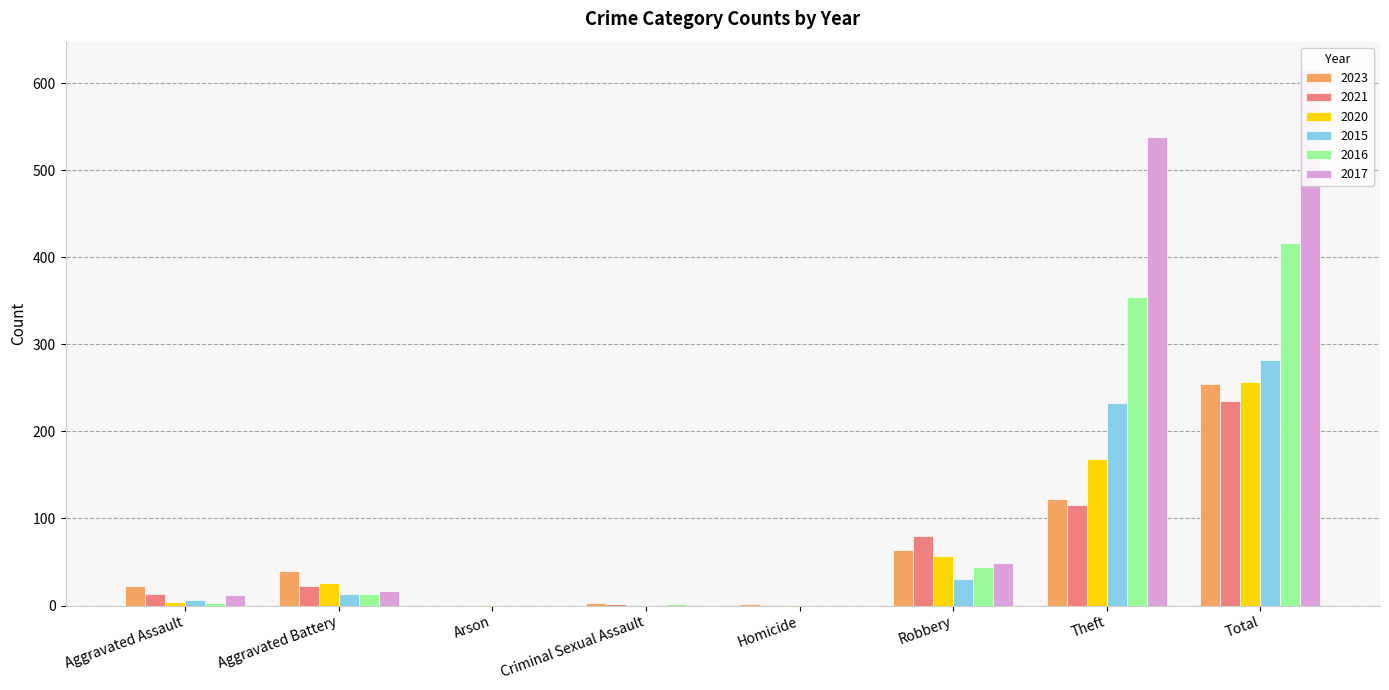

Between Homicide and Total, which series saw the biggest shift?

2017